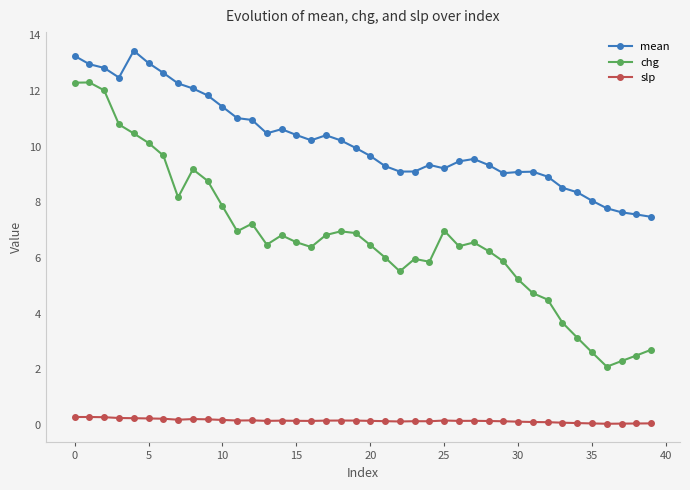

What is the value of the mean point at the 6th from the left?

13.0